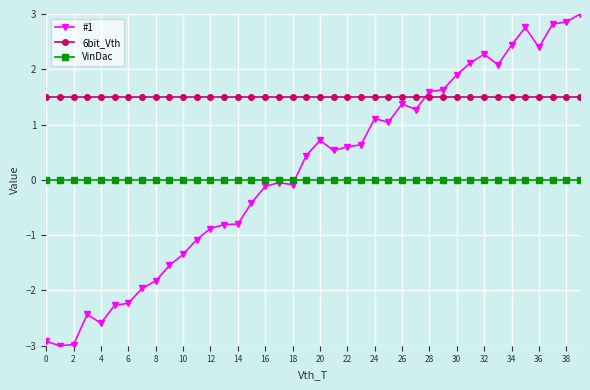

What are all the series names shown in the legend?

#1, 6bit_Vth, VinDac